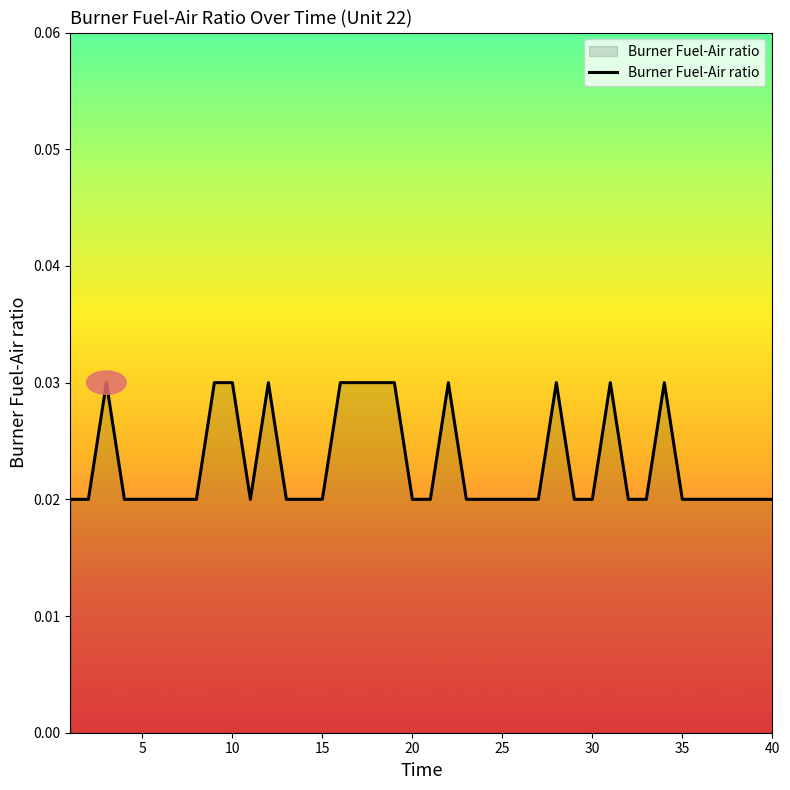

Does the chart have visible grid lines?

No